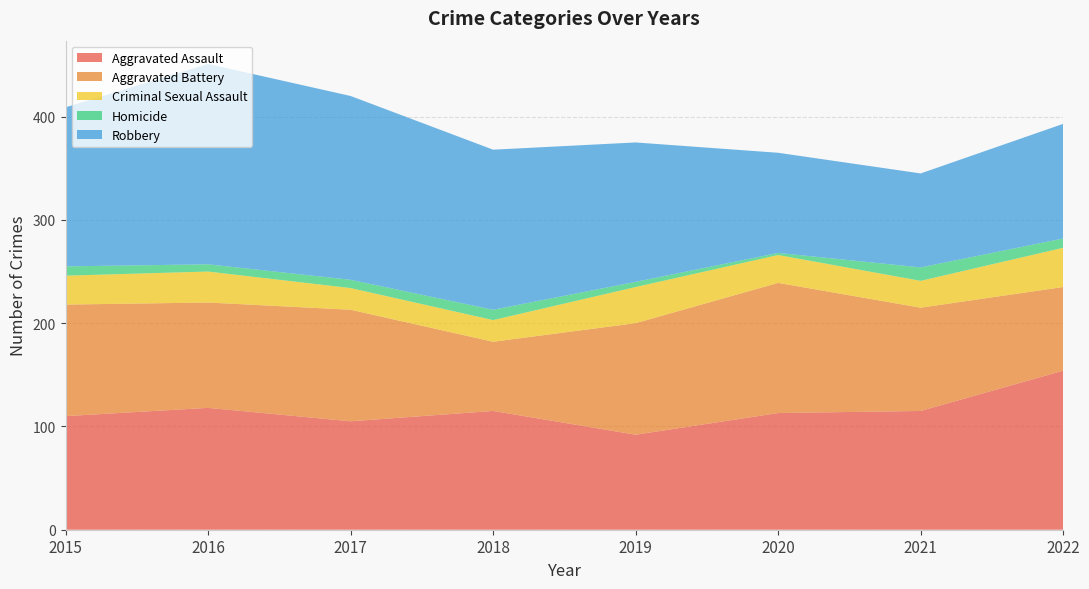

Reading left to right, list all the values displayed in this chart.

Aggravated Assault: 110	118	105	115	92	113	115	154
Aggravated Battery: 108	102	108	67	108	126	100	81
Criminal Sexual Assault: 28	30	21	21	35	27	26	38
Homicide: 9	7	8	10	5	2	13	9
Robbery: 154	194	178	155	135	97	91	111